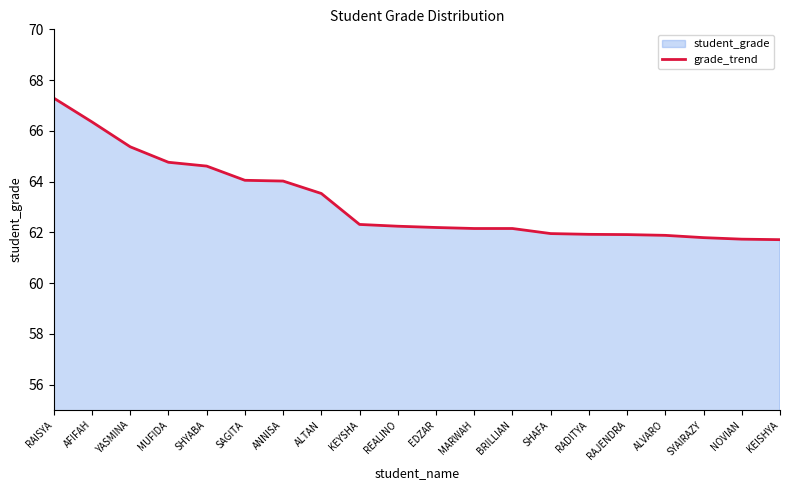

What is the label of the 16th point from the left?

RAJENDRA